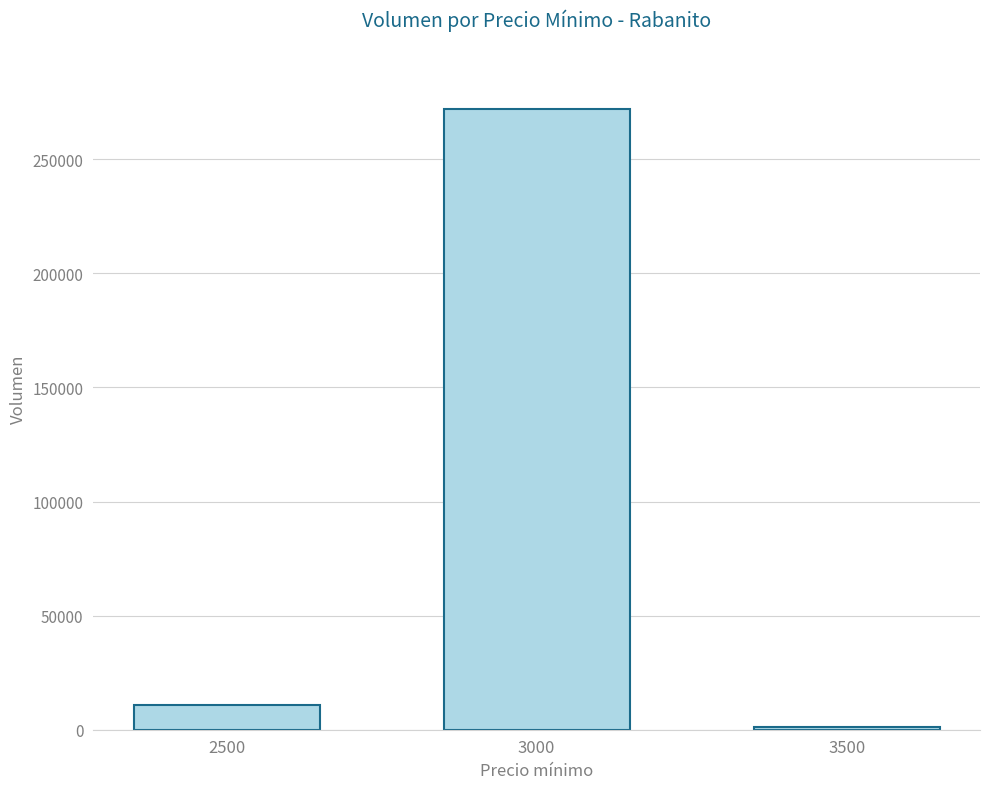

How many values are below 11000?

1